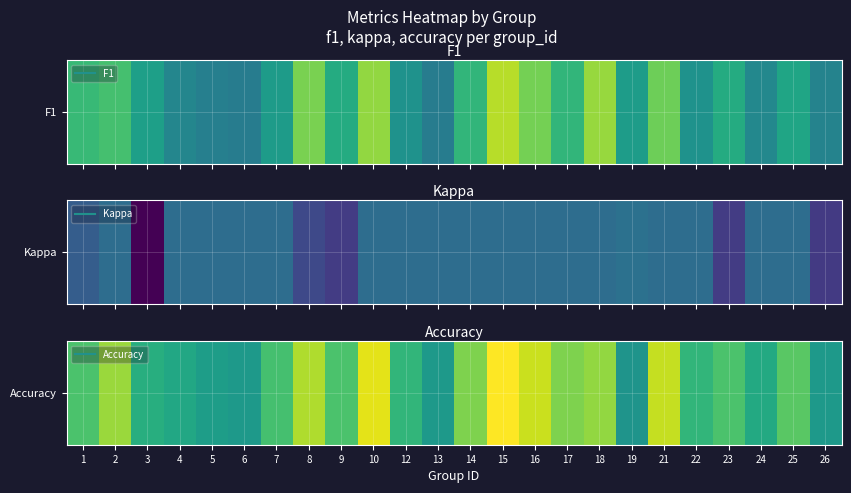

At which category does the chart reach its minimum across all series?

19